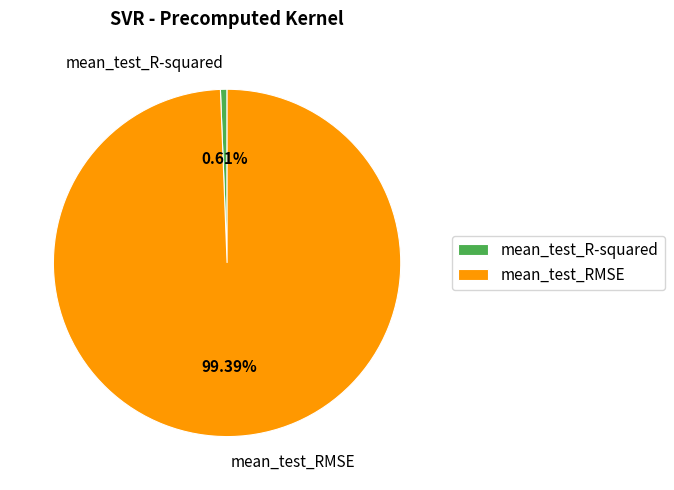

To the nearest percent, what is the combined percentage of mean_test_R-squared and mean_test_RMSE?

100%